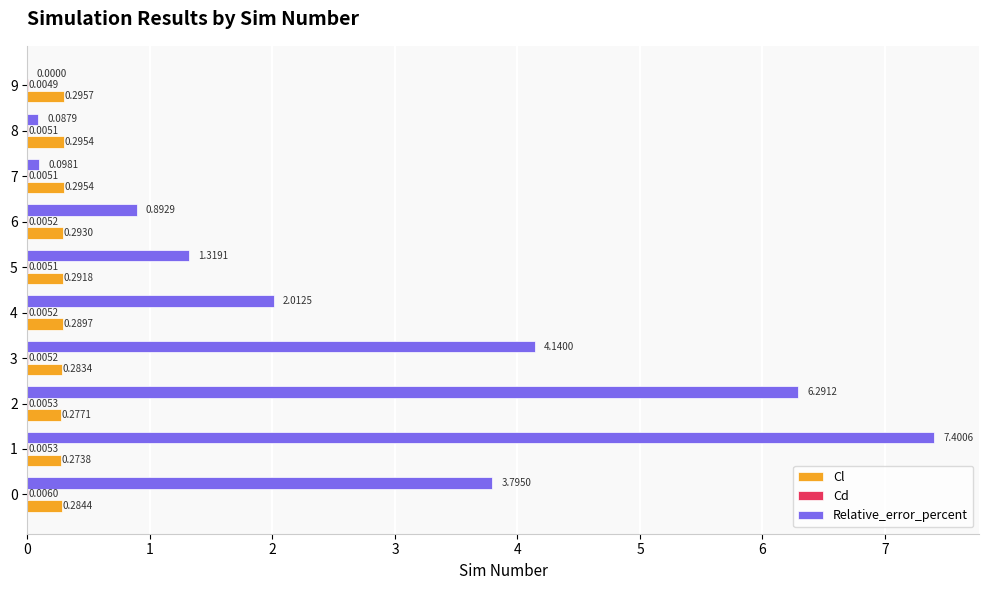

Between 0 and 9, which series saw the biggest shift?

Relative_error_percent